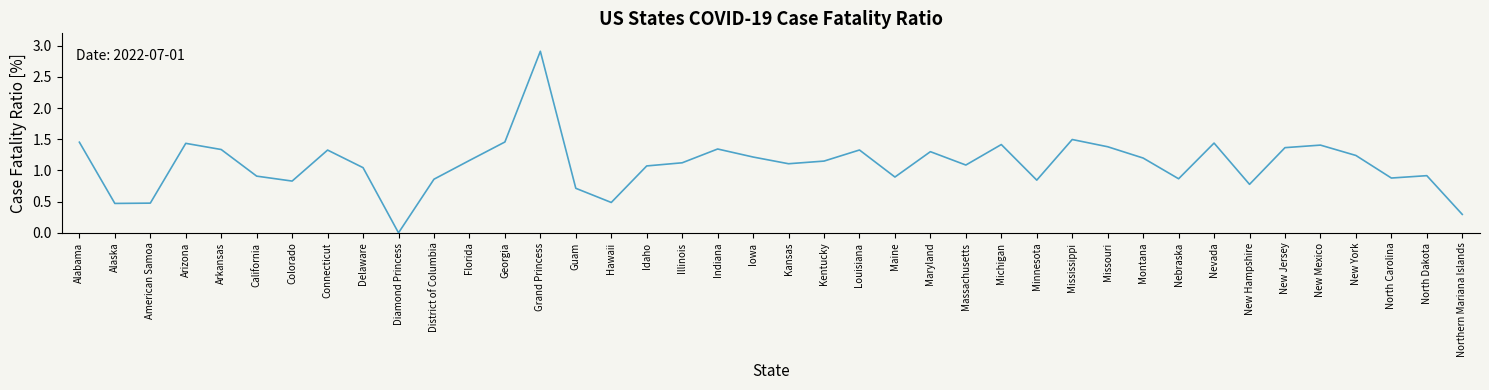

What is the difference between the maximum and minimum values?

2.9